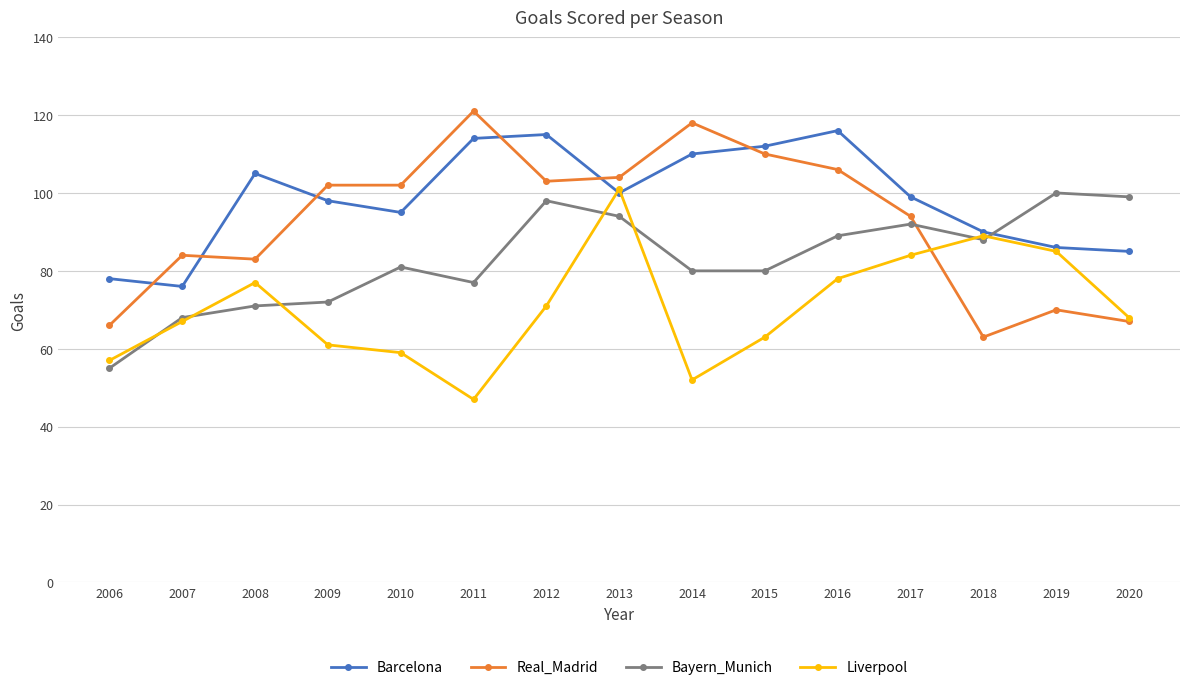

What are all the series names shown in the legend?

Barcelona, Real_Madrid, Bayern_Munich, Liverpool